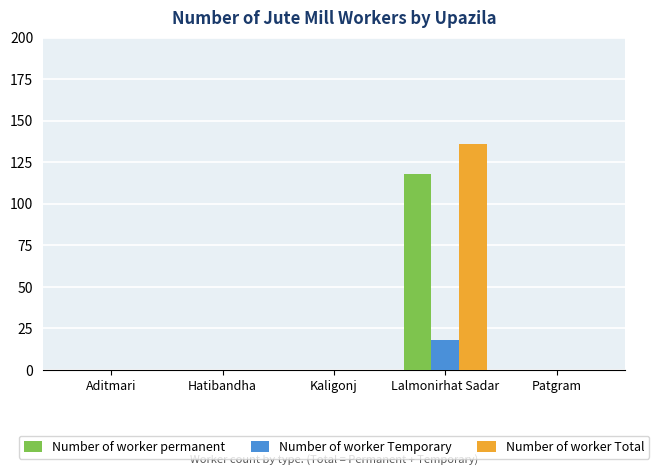

Which series changed the most between Hatibandha and Lalmonirhat Sadar?

Number of worker Total